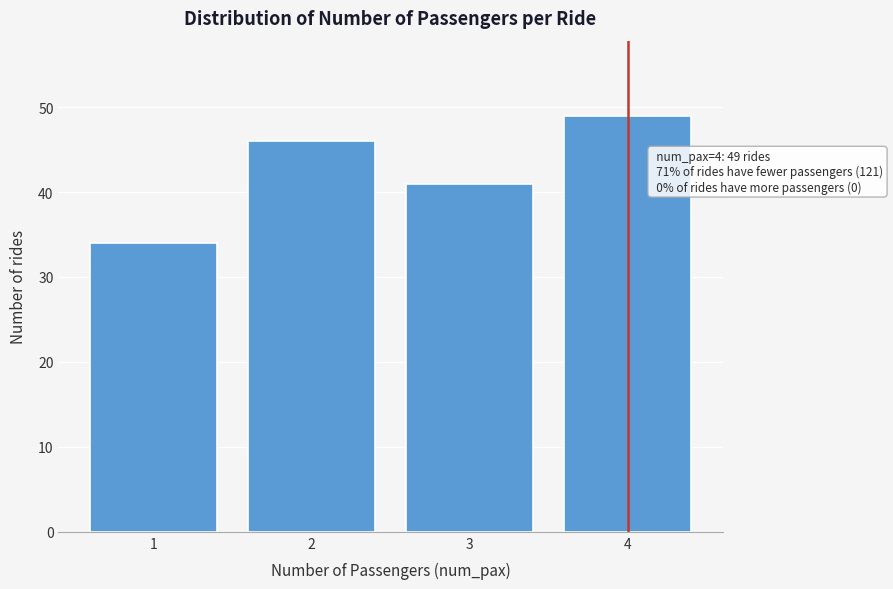

Reading left to right, what are all the values shown in this chart?

1=34	2=46	3=41	4=49